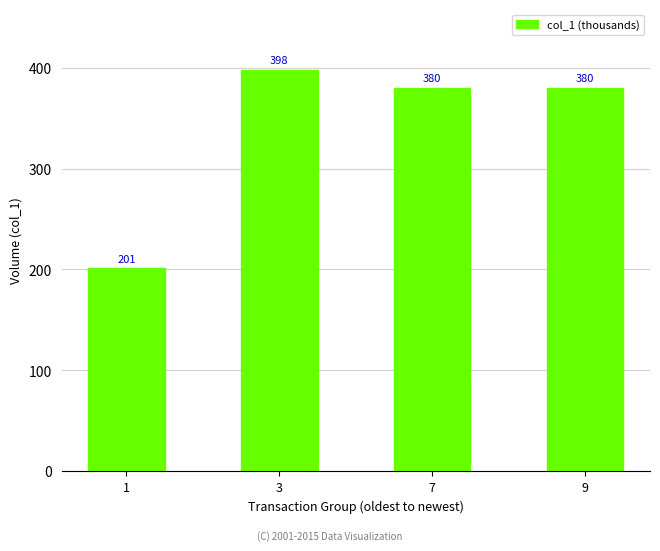

True or false: the data shows 380 at 9.

True